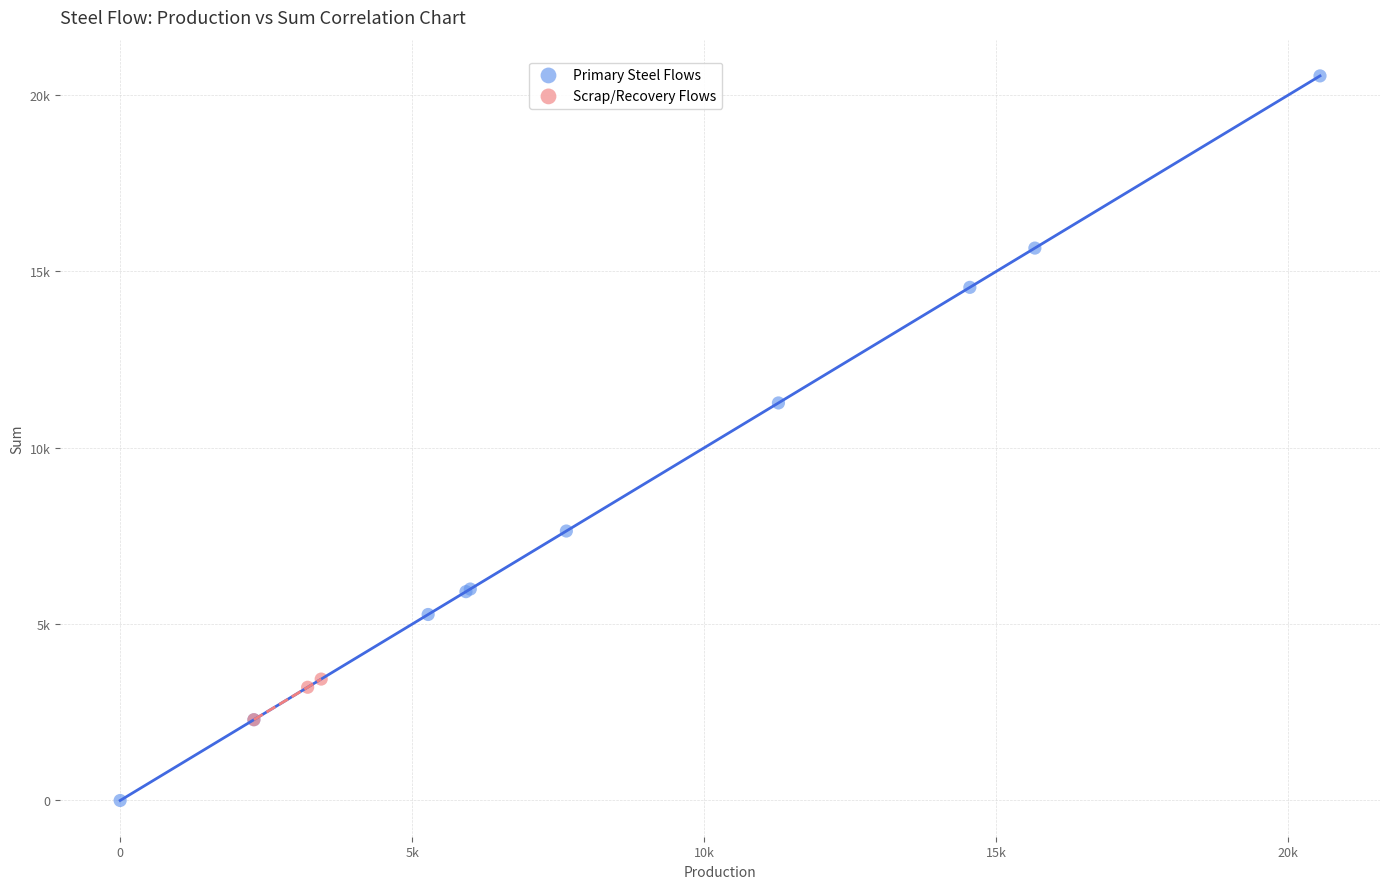

What are all the series names shown in the legend?

Primary Steel Flows, Scrap/Recovery Flows